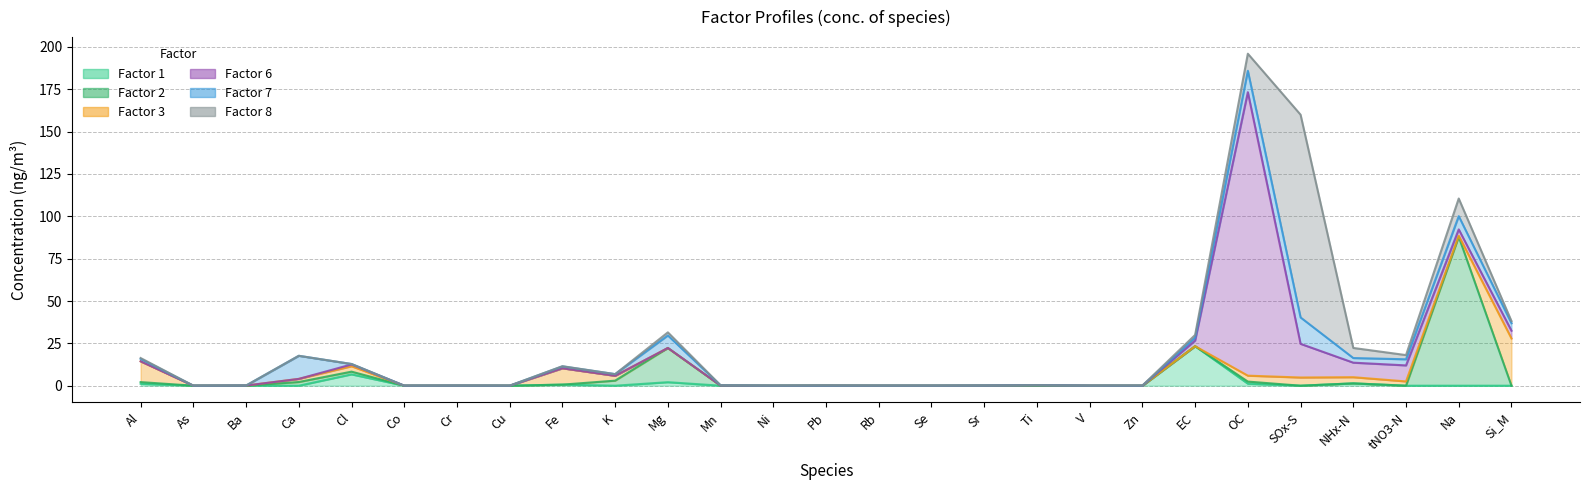

What is the label of the 5th point from the left?

Cl